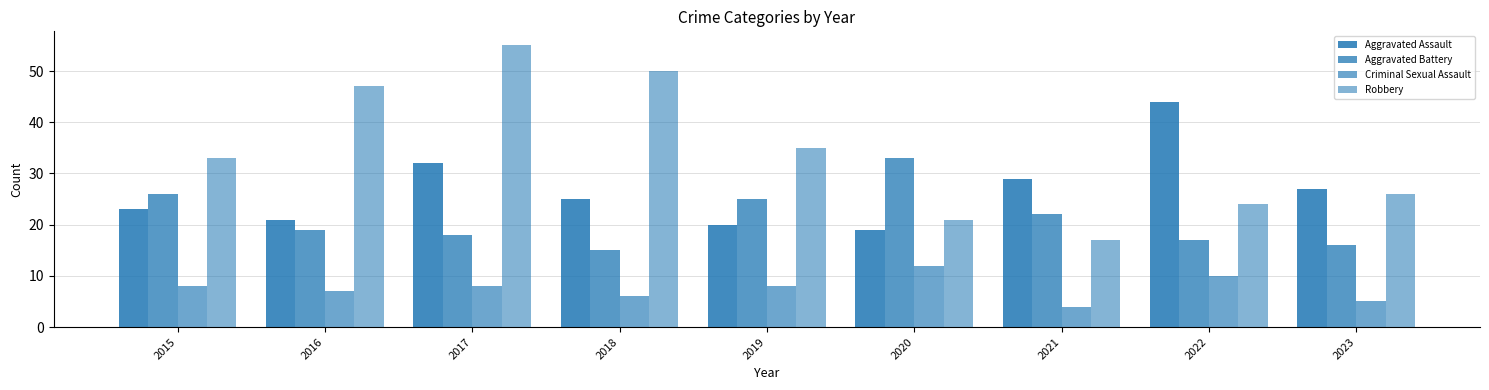

What is the value of the Aggravated Assault bar at the 7th from the left?

29